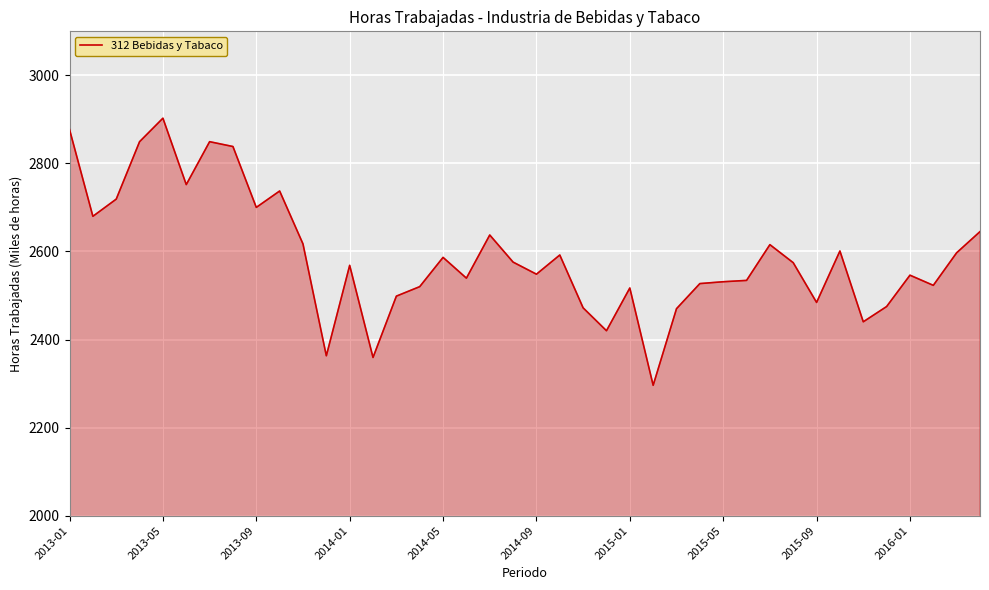

What is the difference between the maximum and minimum values?

606.6